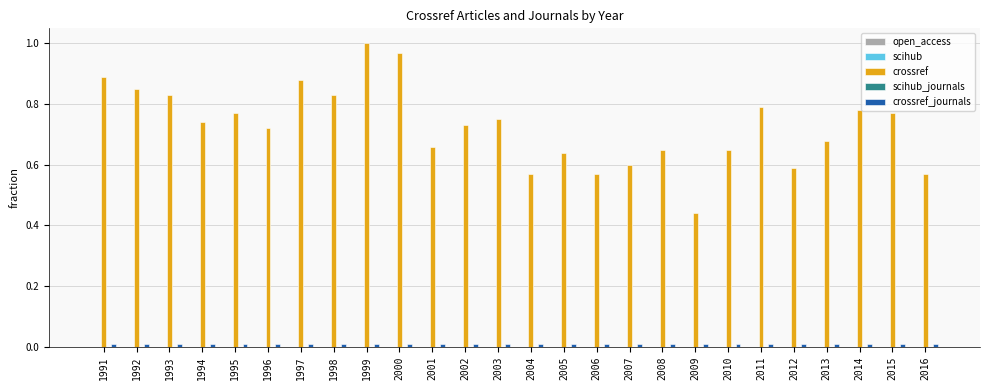

The crossref series shows 0.6 at 2012. True or false?

True